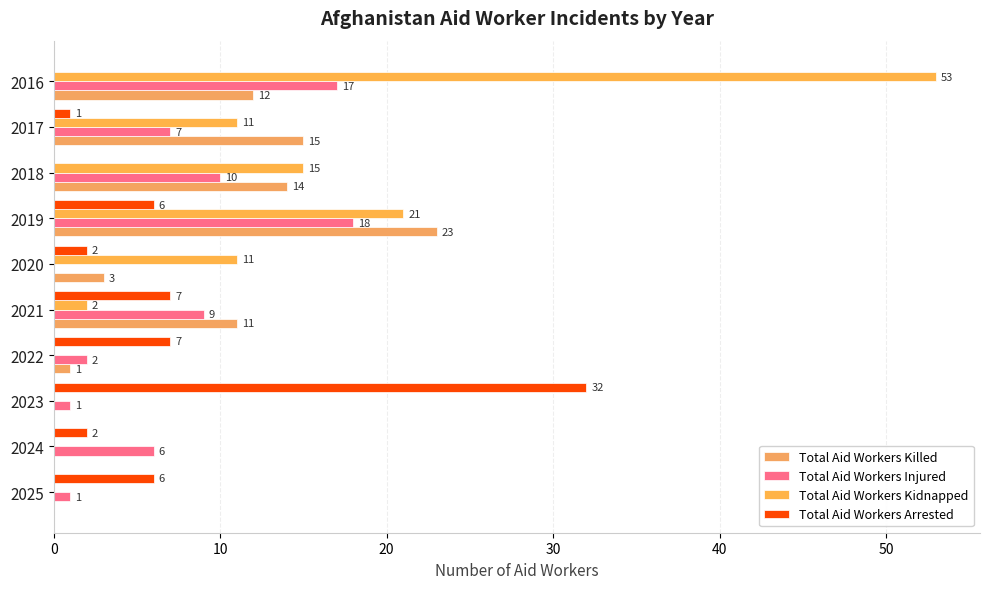

Which series has the largest range (max minus min)?

Total Aid Workers Kidnapped